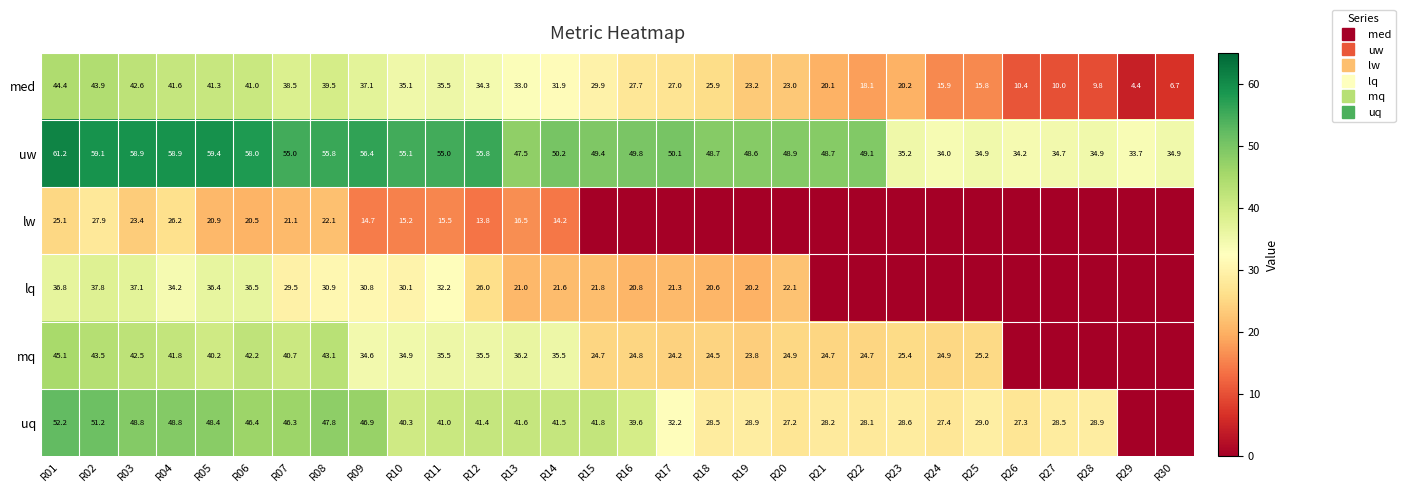

What is the difference between the med values at R12 and R18?

8.5